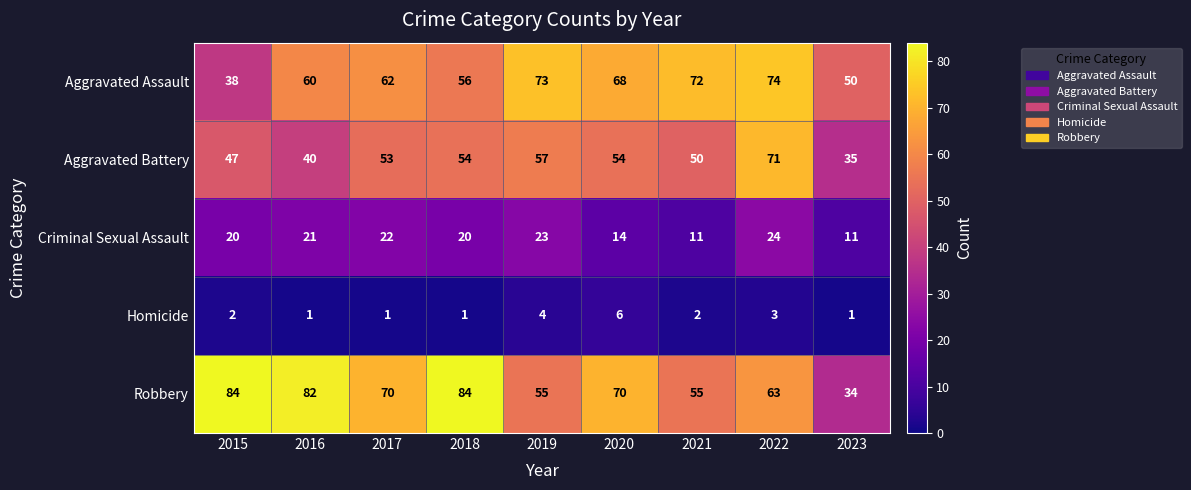

At which category is the sum across all series the highest?

2022